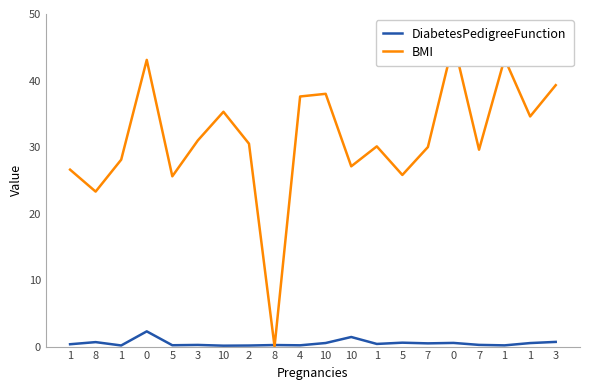

How many intersections are there between BMI and DiabetesPedigreeFunction?

2